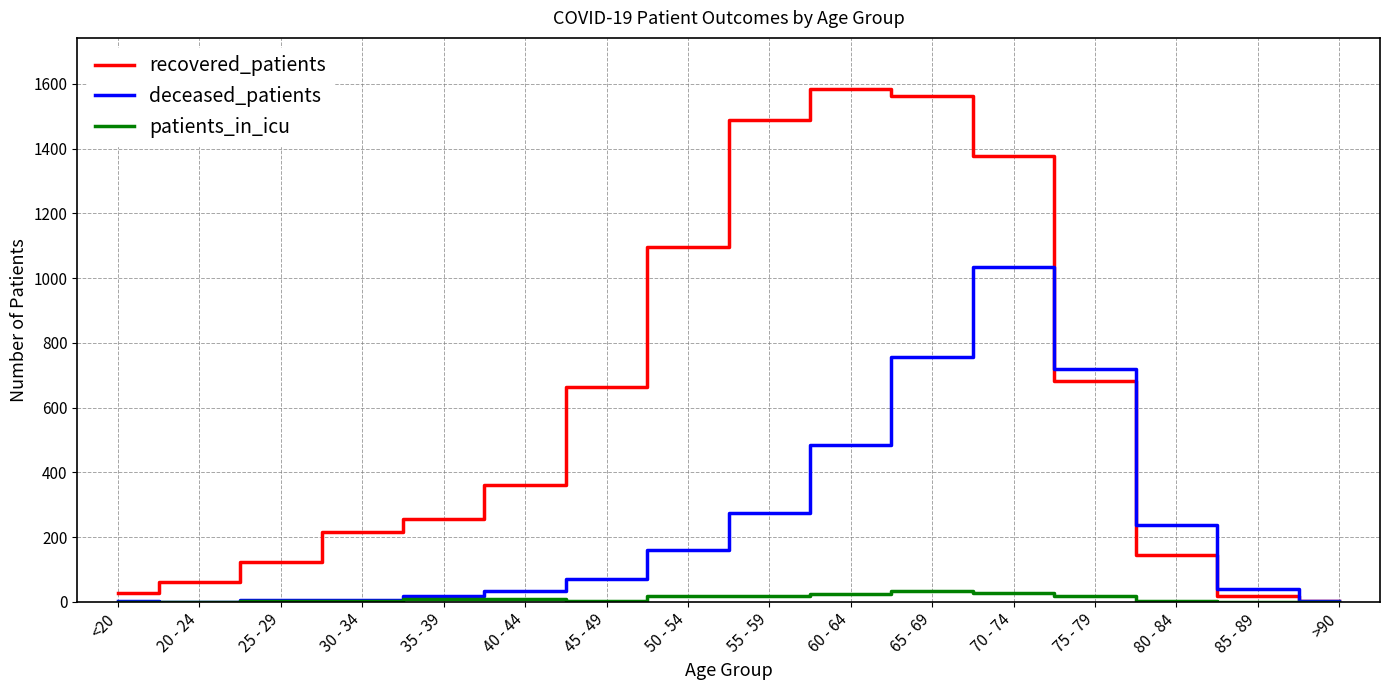

Which series has the widest spread of values?

recovered_patients